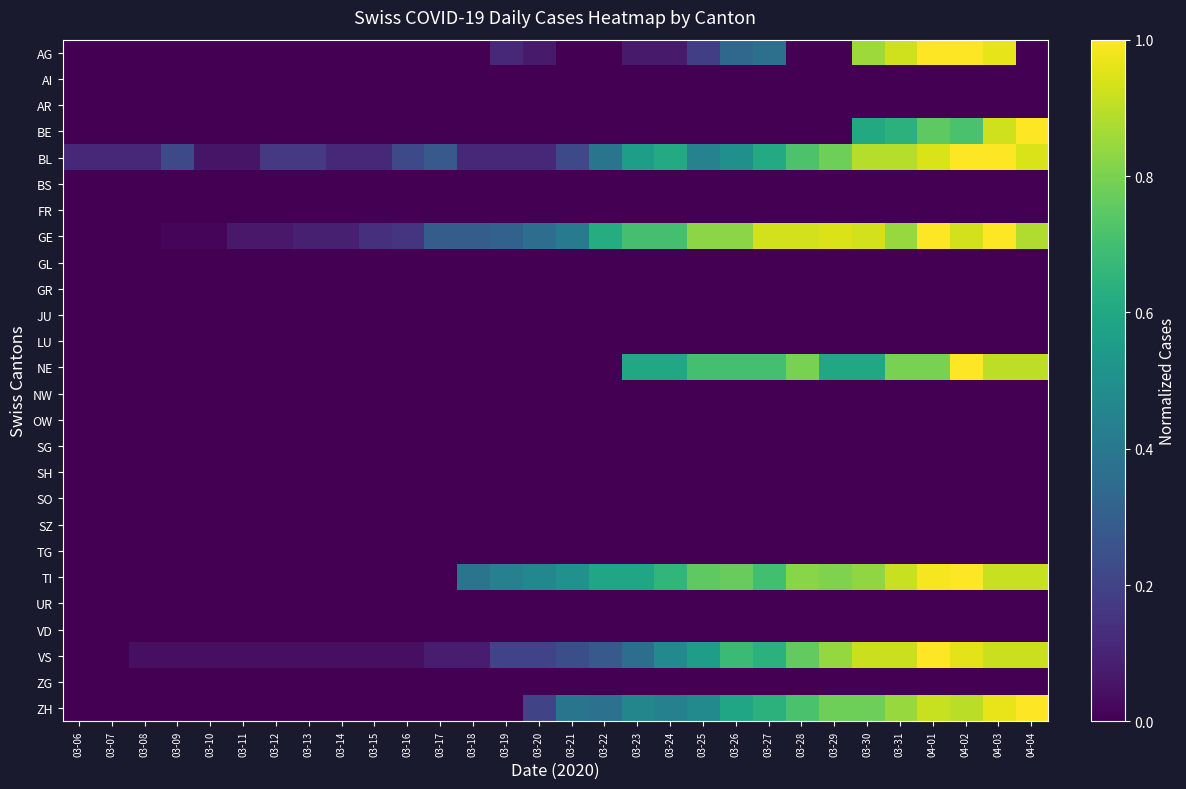

Between 04-04 and 04-03, which is larger?

04-03